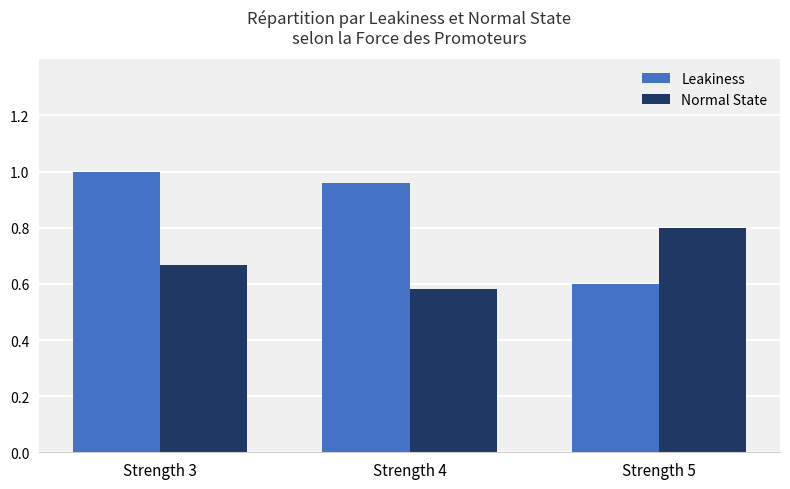

What is the value of the Normal State bar at the 3rd from the left?

0.8